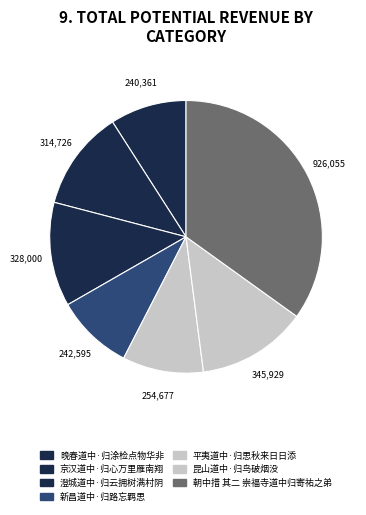

How many slices are in this pie chart?

7